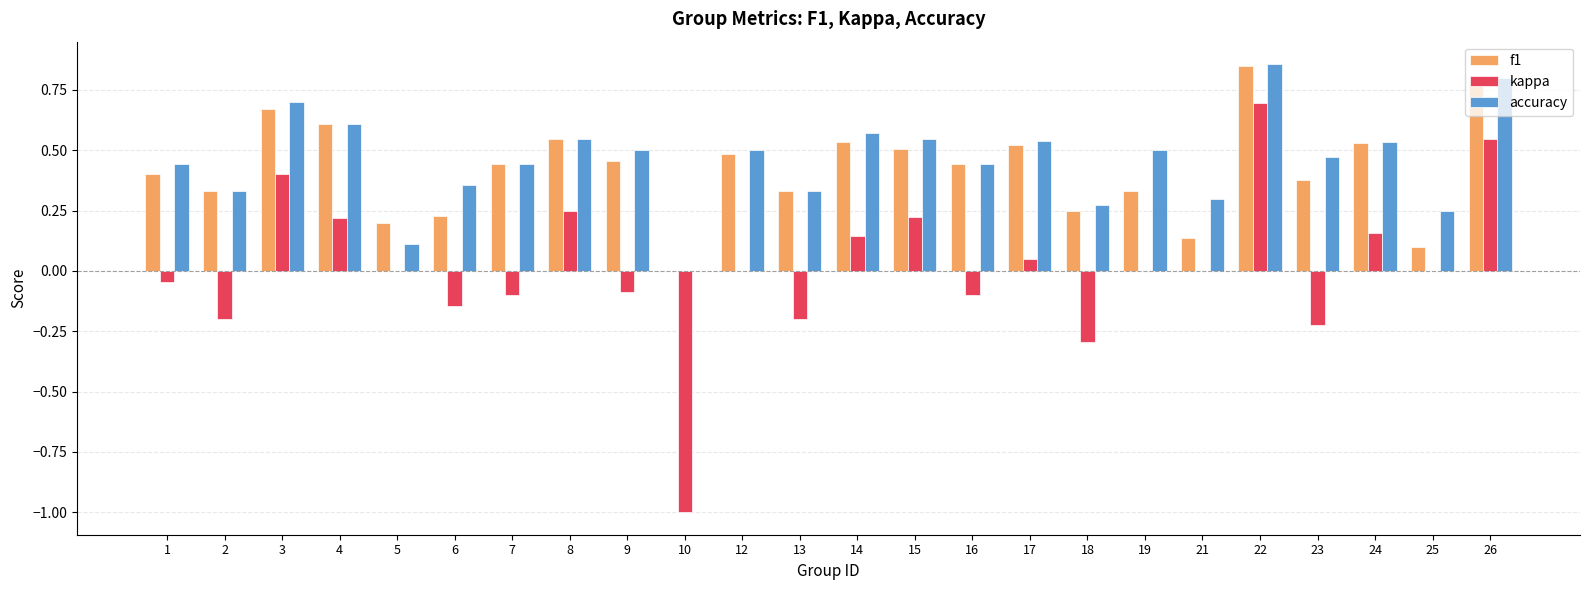

Which series has the largest range (max minus min)?

kappa